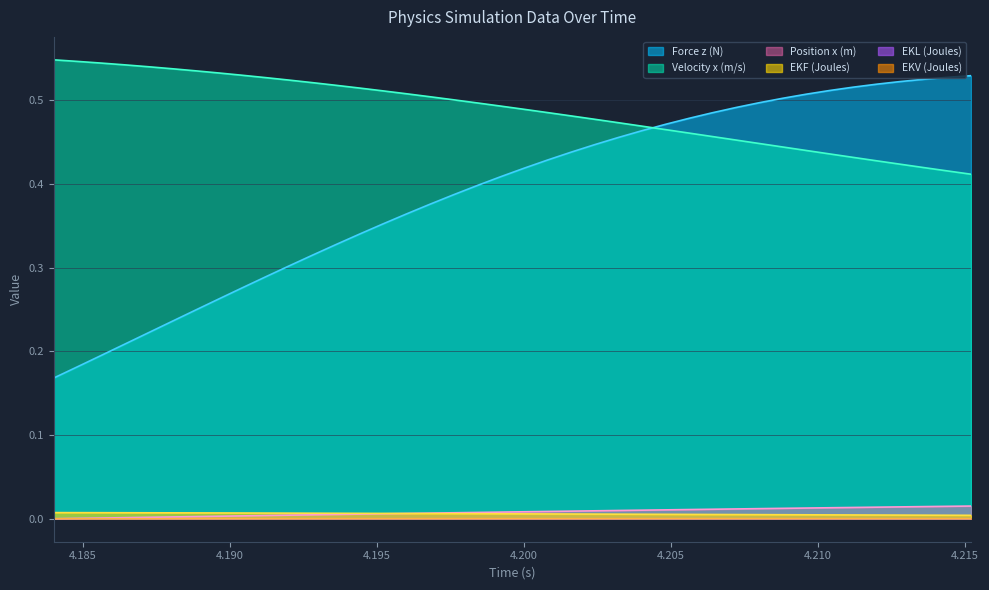

Which series has the largest total across all categories?

Velocity x (m/s)